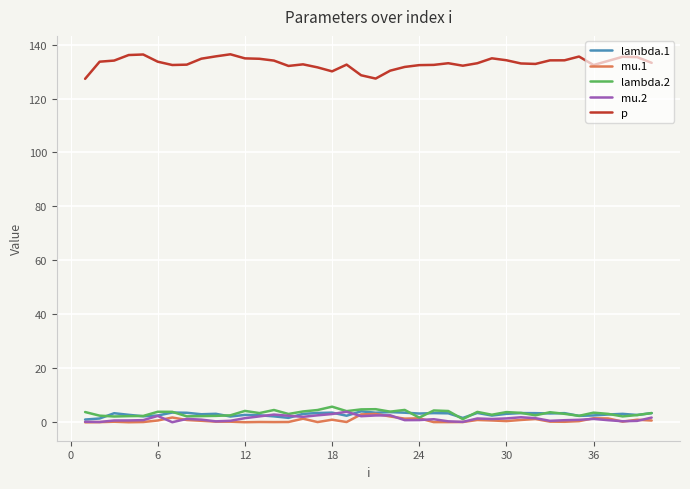

True or false: mu.1 and p intersect in this chart.

False